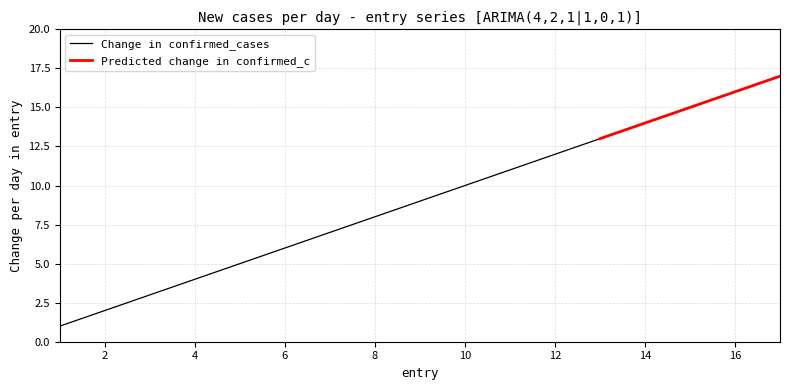

Is it true that the value at 2 is 2?

True